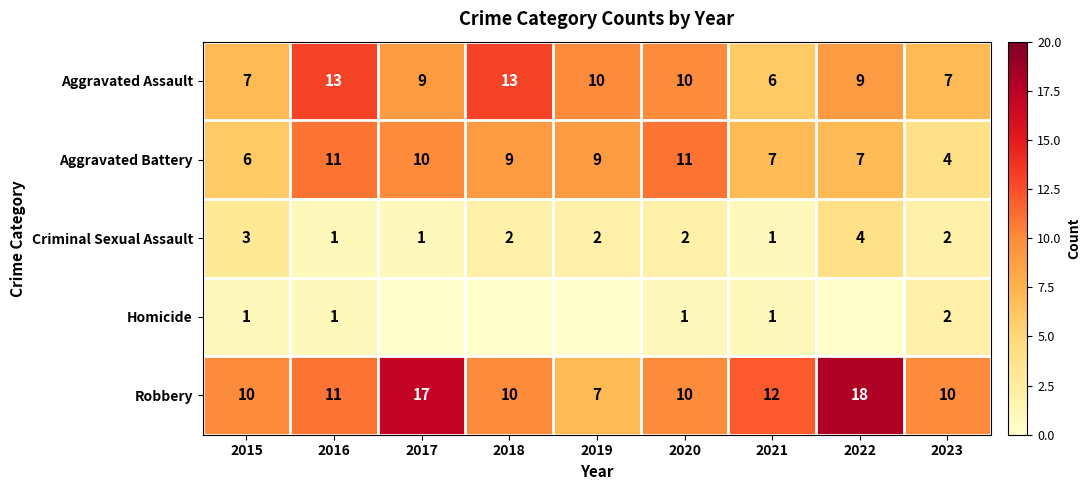

The value of Robbery at 2023 is 10. True or false?

True